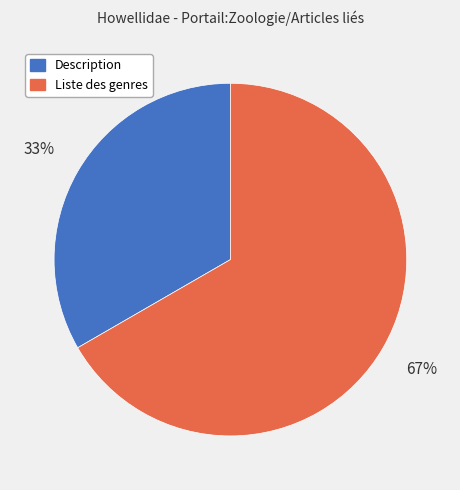

Is it true that Liste des genres is 67% of the pie?

True